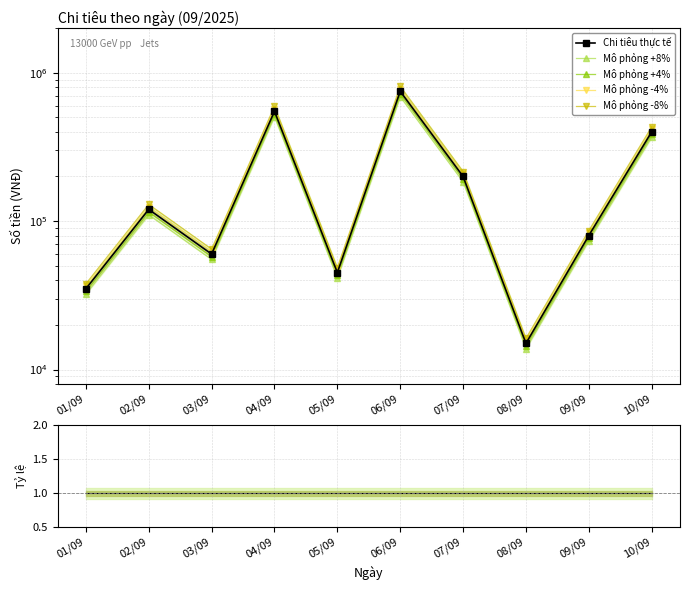

What is the total value across all series at 02/09?

600001.0